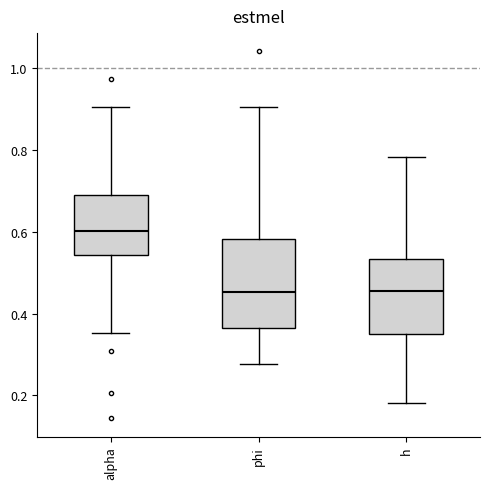

Where does the upper whisker of the box for phi end on the y-axis? The values are not printed on the chart, so give them approximately, as read against the axis.

0.90